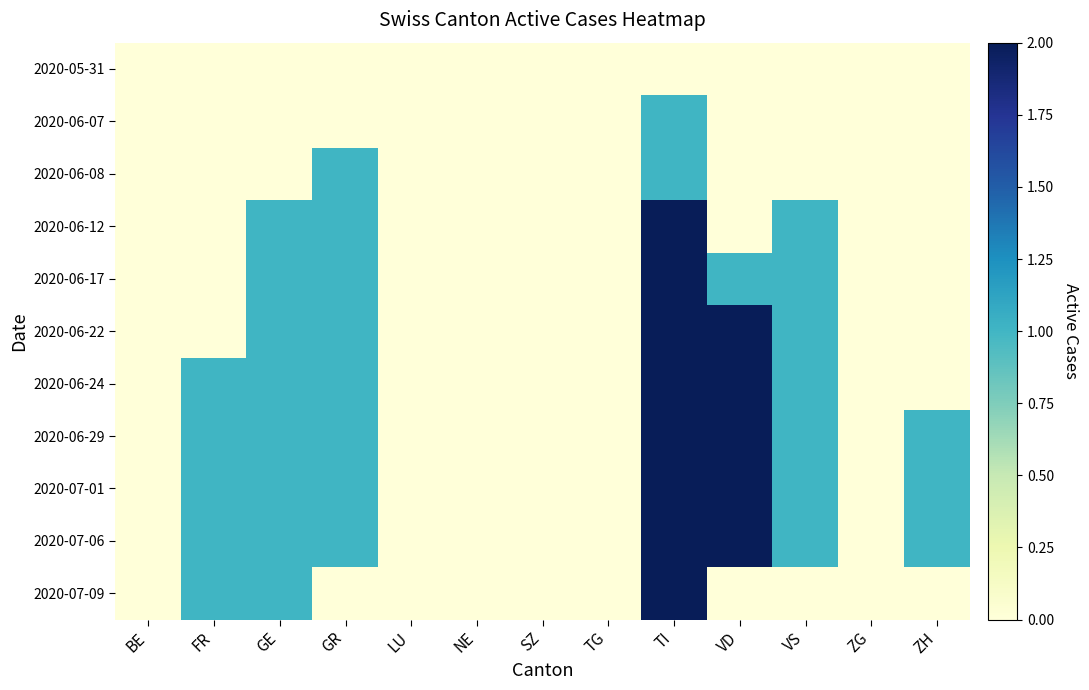

Rank the series at LU from lowest to highest value.

2020-05-31, 2020-06-07, 2020-06-08, 2020-06-12, 2020-06-17, 2020-06-22, 2020-06-24, 2020-06-29, 2020-07-01, 2020-07-06, 2020-07-09